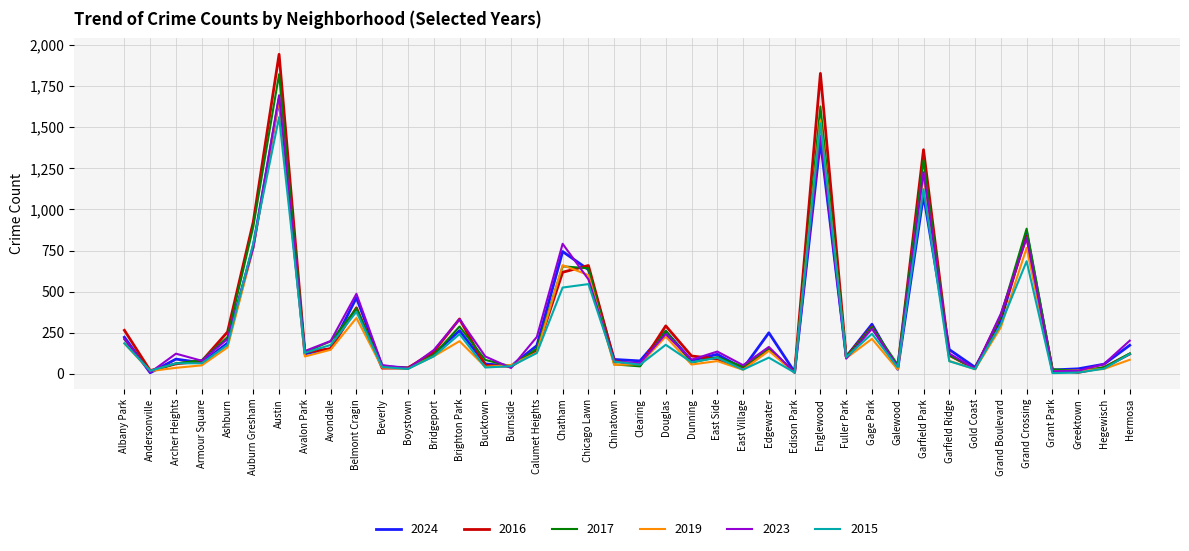

Which category has the highest value in the 2024 series?

Austin